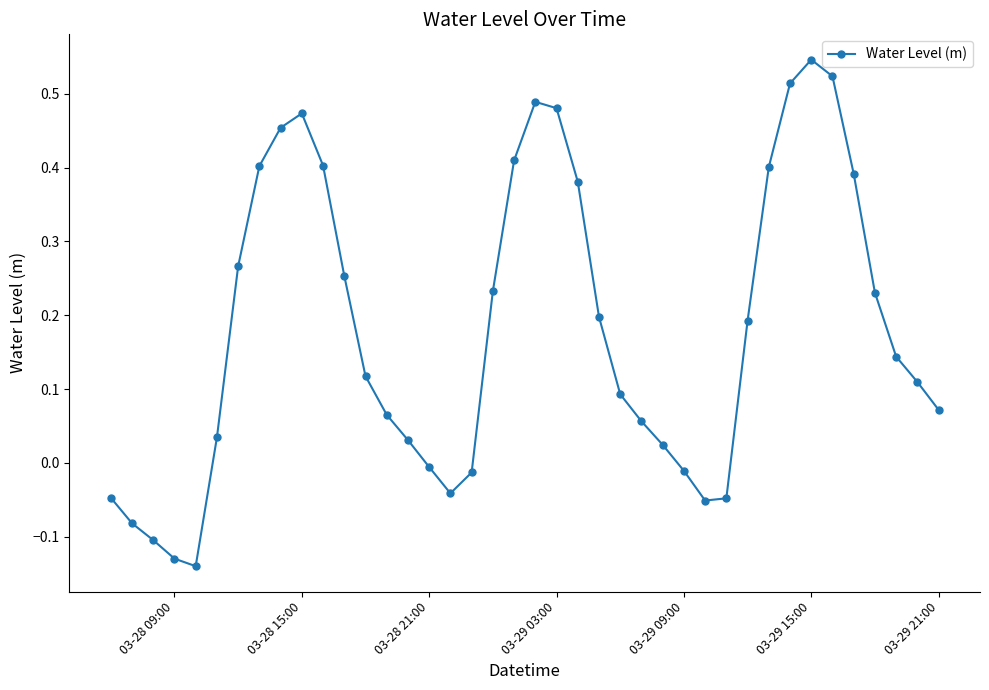

How many lines are shown in the chart?

1